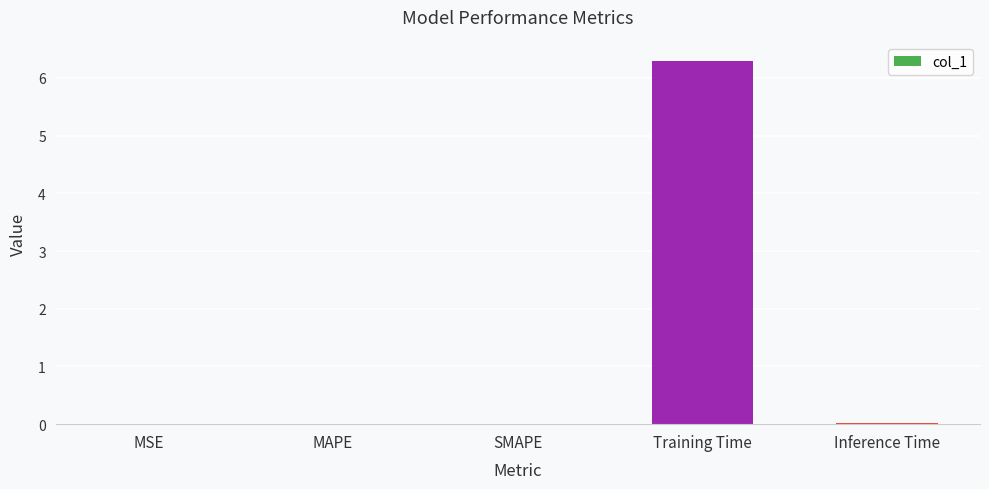

Are the bars grouped side by side (vs. stacked)?

No